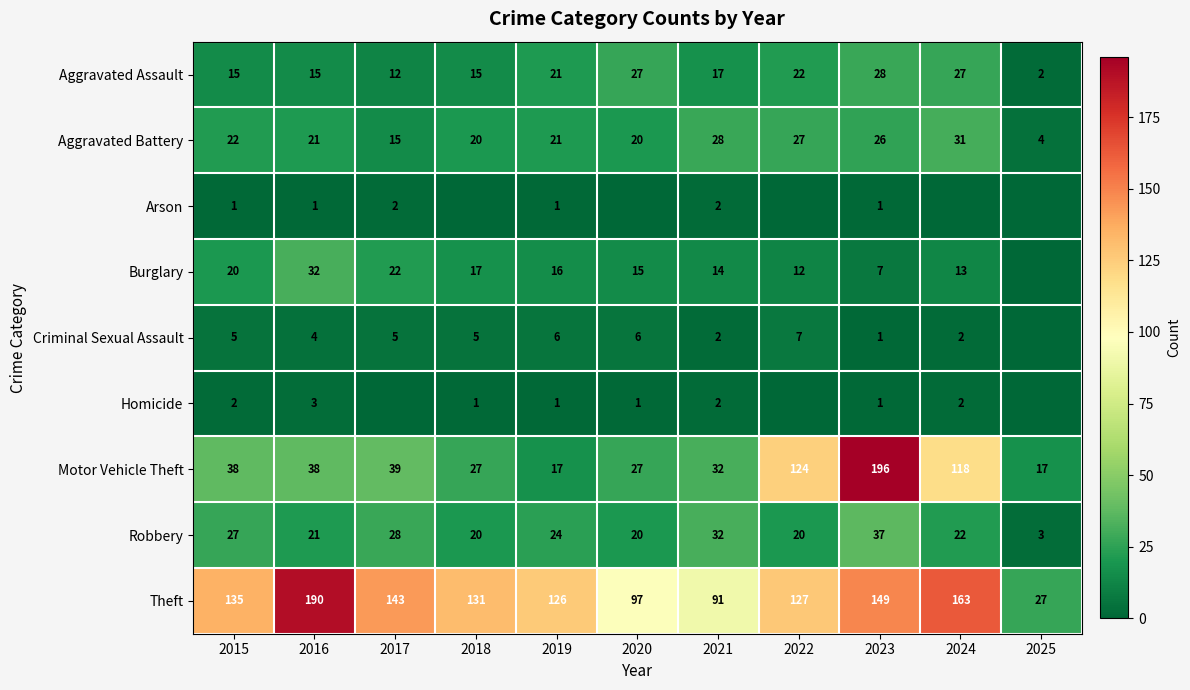

What is the approximate value of Motor Vehicle Theft at 2015, to the nearest 10?

40